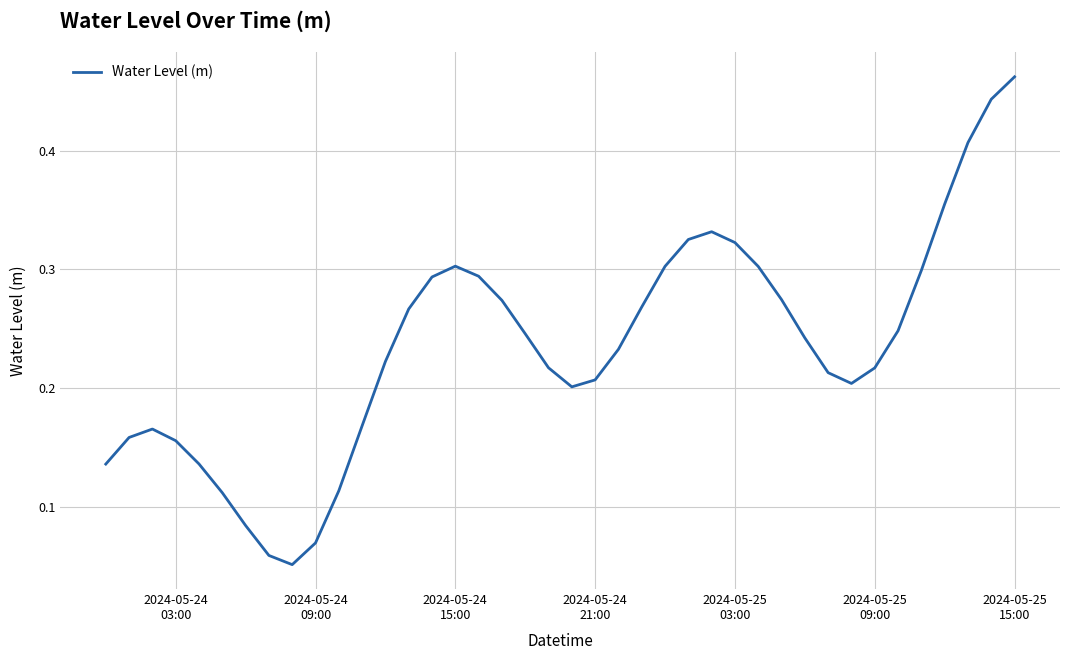

Does the chart have visible grid lines?

Yes